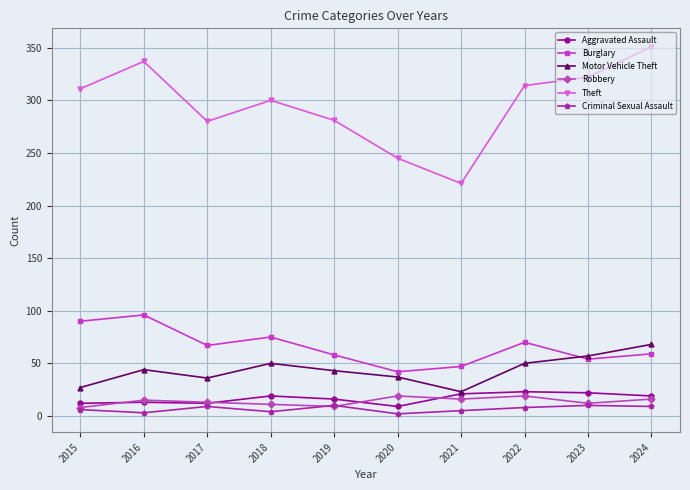

What is the value of the Aggravated Assault point at the 7th from the left?

21